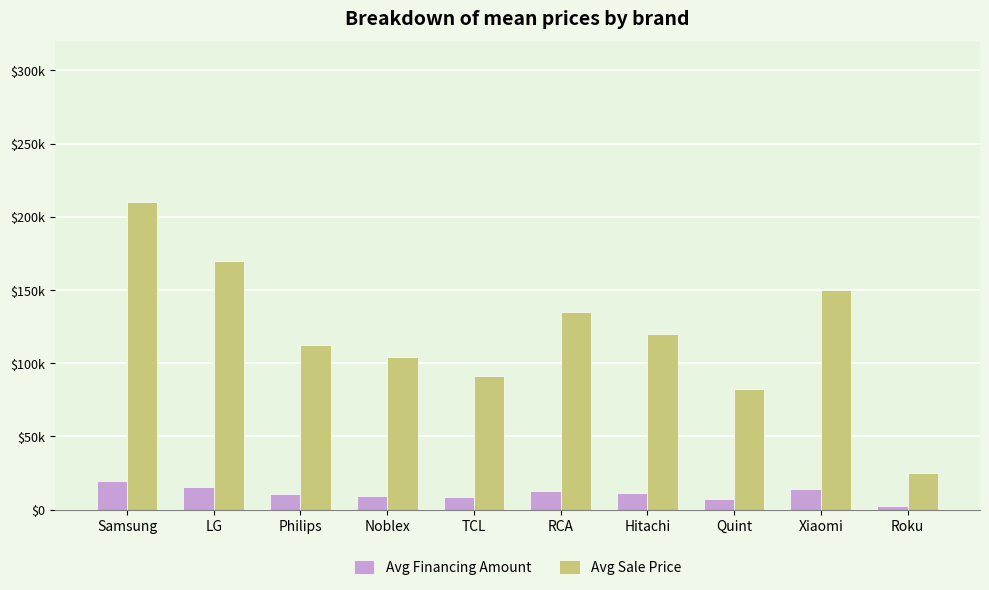

What is the difference between the Avg Sale Price values at Philips and Roku?

87432.6